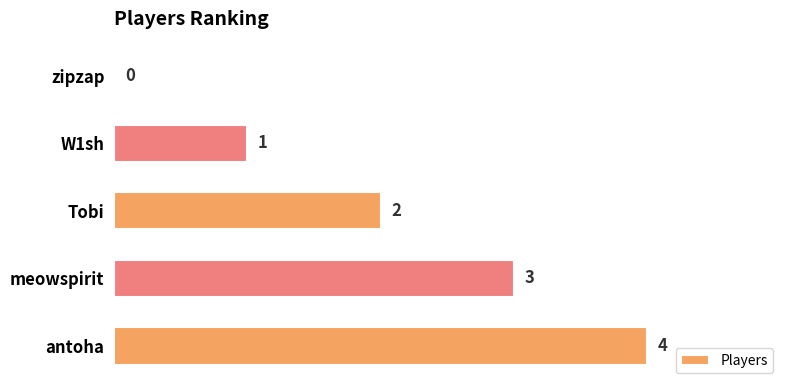

What is the average value?

2